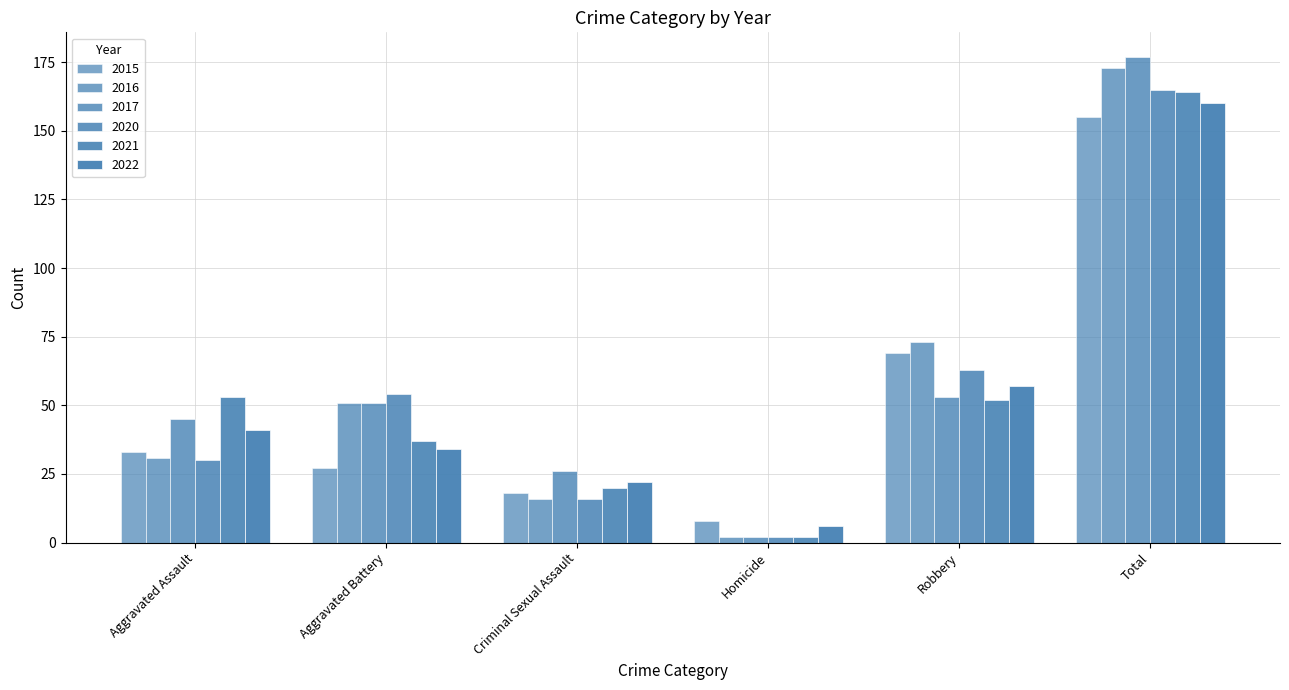

Is it true that 2021 equals 30 at Criminal Sexual Assault?

False